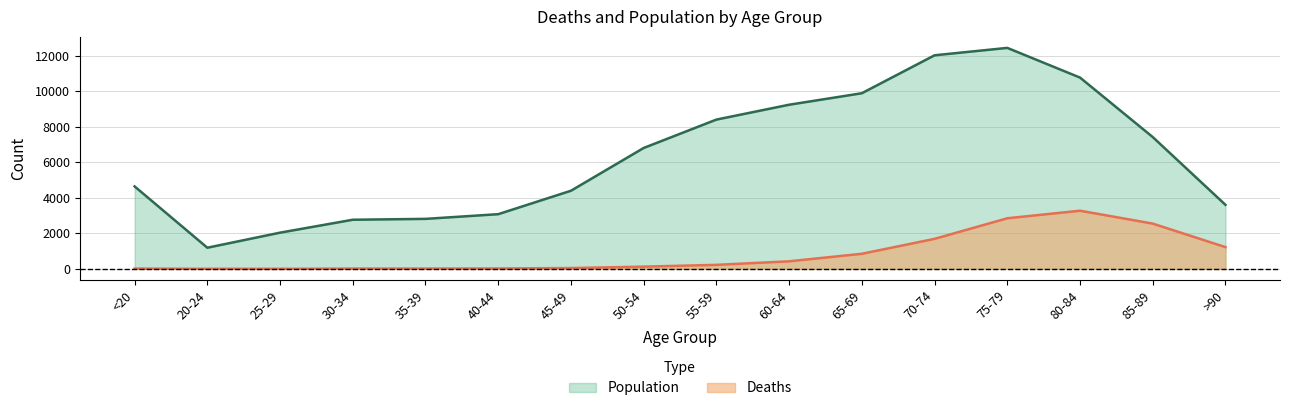

Reading left to right, transcribe all the data shown in this chart.

Deaths: <20=18	20-24=4	25-29=3	30-34=17	35-39=18	40-44=24	45-49=47	50-54=126	55-59=227	60-64=426	65-69=850	70-74=1690	75-79=2848	80-84=3273	85-89=2548	>90=1224
Population: <20=4641	20-24=1191	25-29=2038	30-34=2765	35-39=2814	40-44=3078	45-49=4396	50-54=6803	55-59=8400	60-64=9236	65-69=9883	70-74=12018	75-79=12434	80-84=10764	85-89=7417	>90=3604